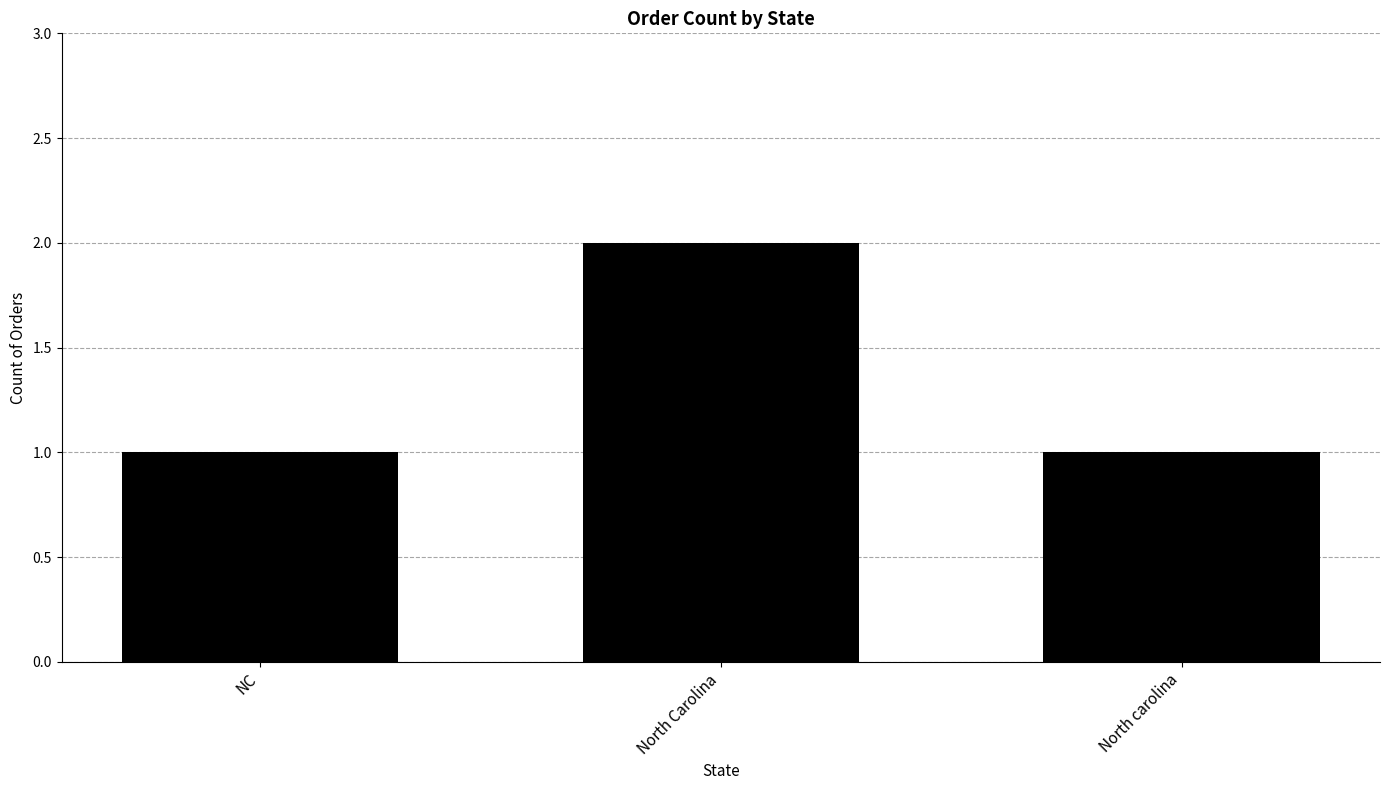

How many distinct data groups are displayed?

1